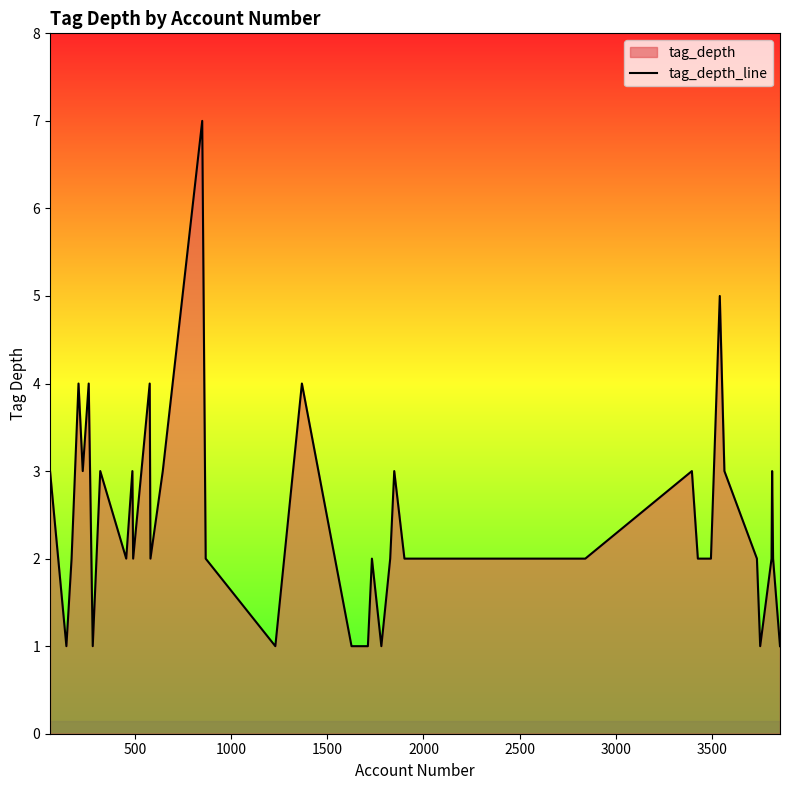

How many lines are shown in the chart?

1